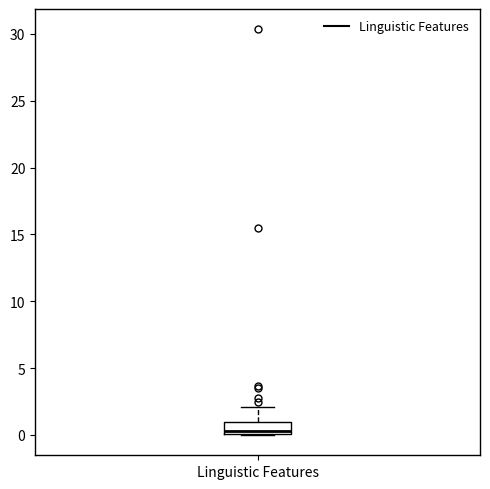

Read this box plot against the y-axis: the position of the median line, the range covered by the box, and the ends of both whiskers. The values are not printed on the chart, so give them approximately, as read against the axis.

median 0.5, box 0.0 to 1.0, whiskers 0.0 to 2.0